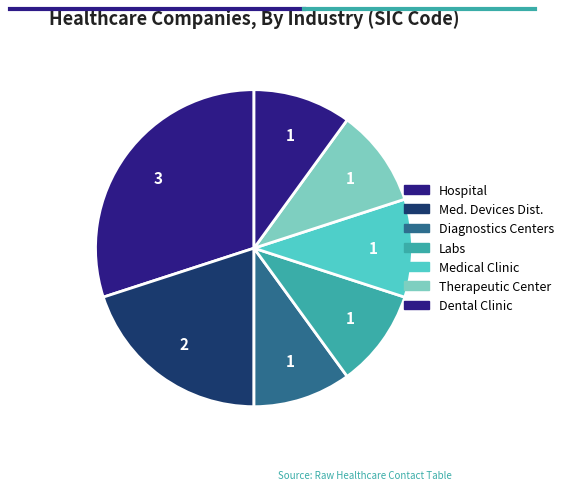

How many segments does this pie chart have?

7